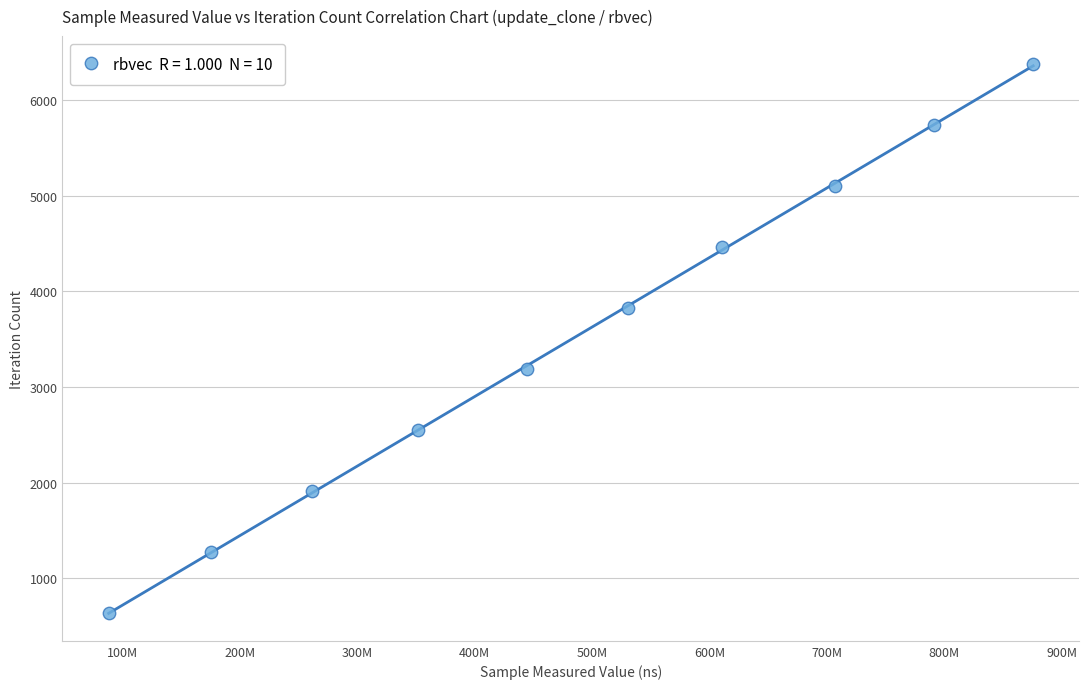

What is the range of X values (max minus min)?

787671516